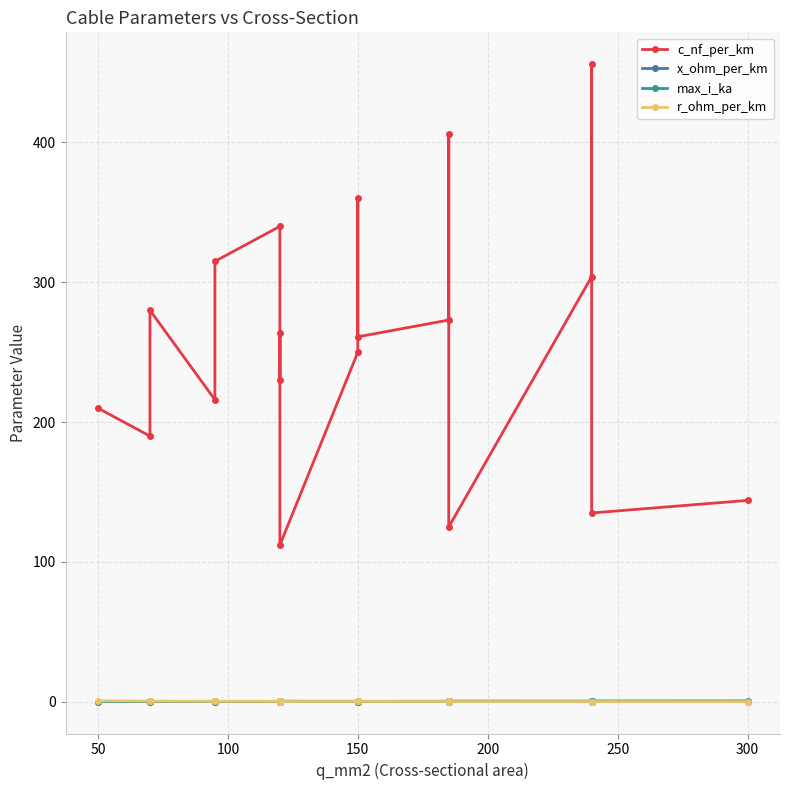

What position from the right is 250?

14